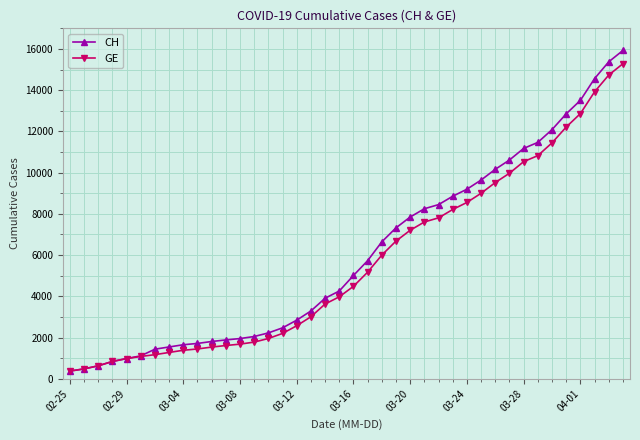

What is the maximum value for CH?

15926